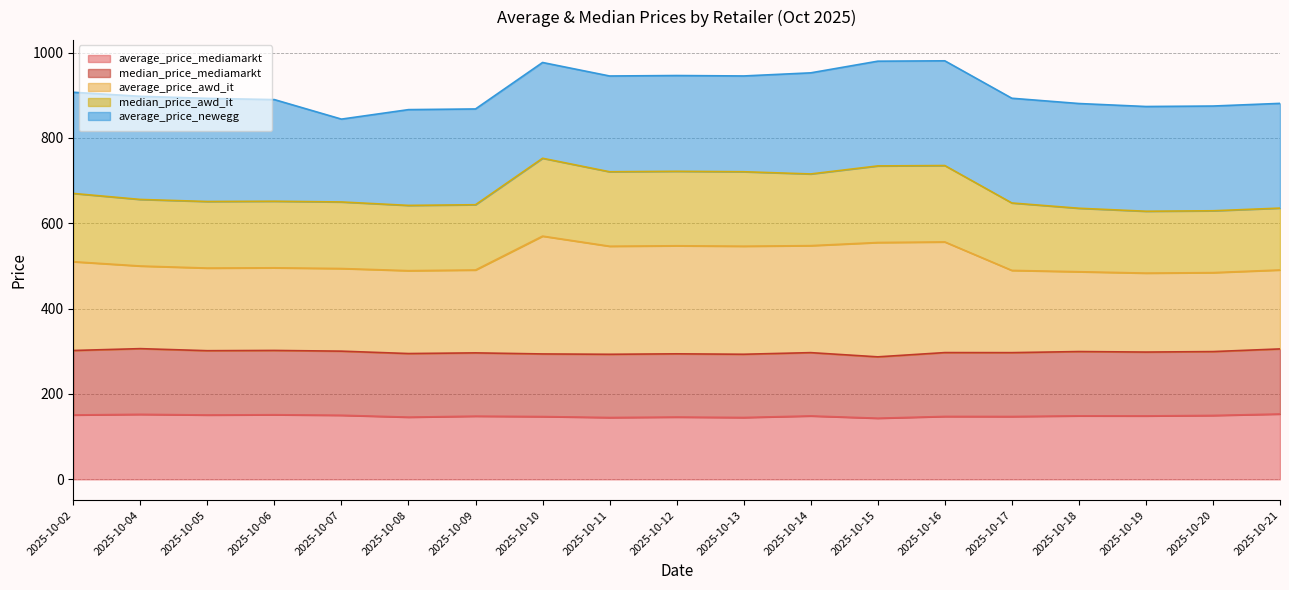

What is the maximum value for average_price_mediamarkt?

153.1